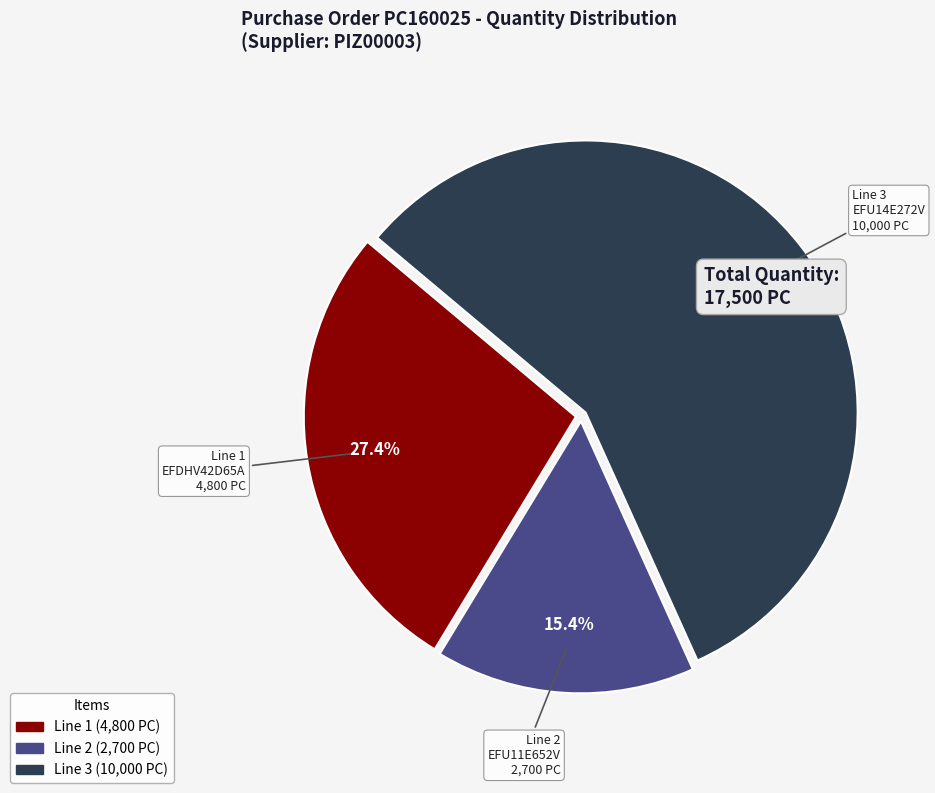

What percentage do Line 1 (4,800 PC) and Line 3 (10,000 PC) together represent?

84.6%